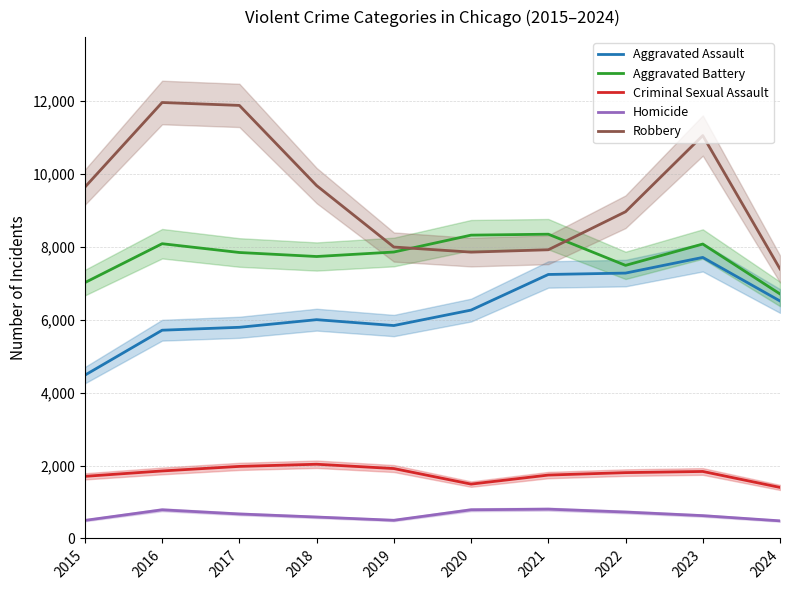

How many categories are shown in the chart?

10